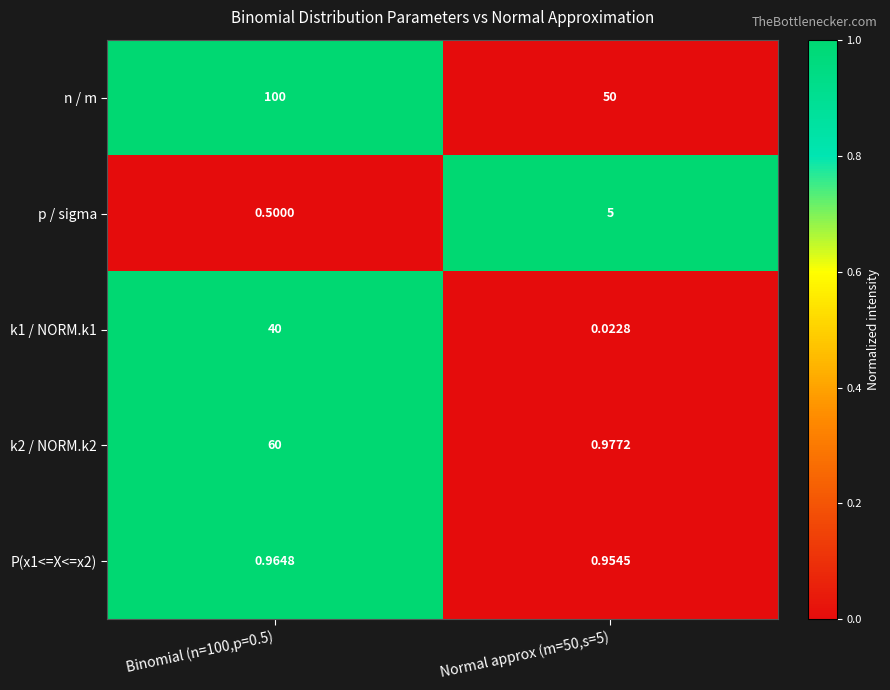

Which series has the largest total across all categories?

n / m